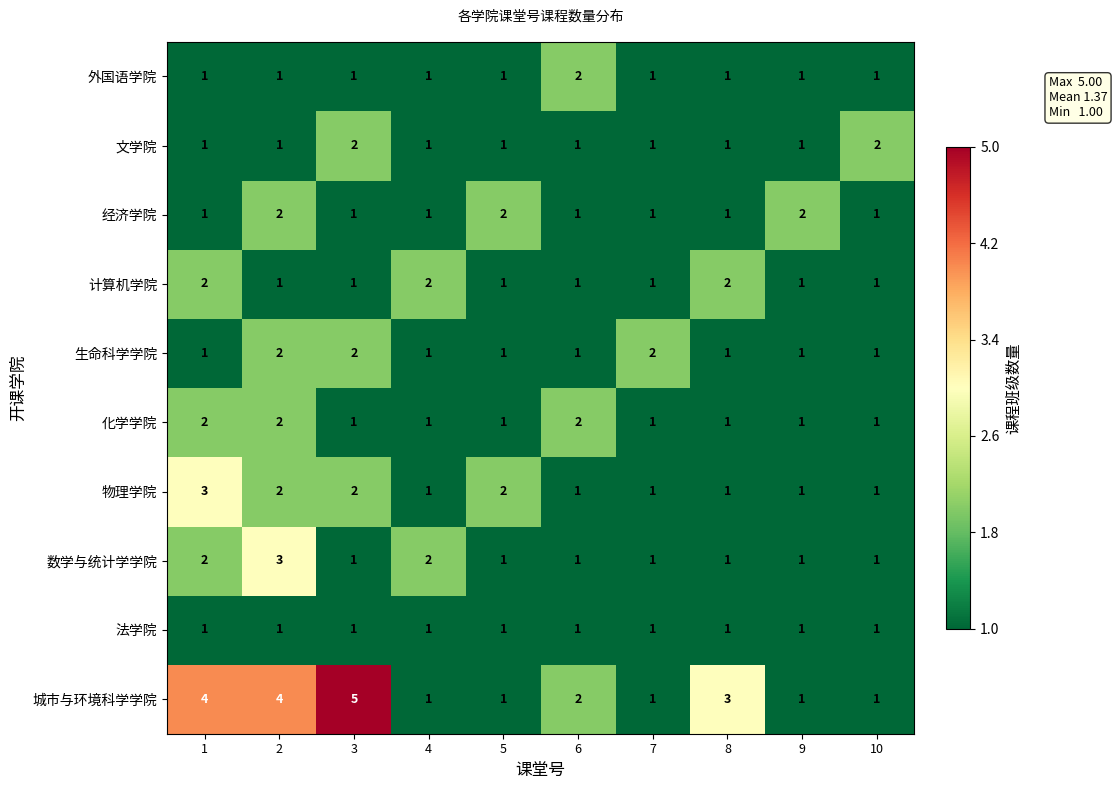

The value of 经济学院 at 8 is 2. True or false?

False